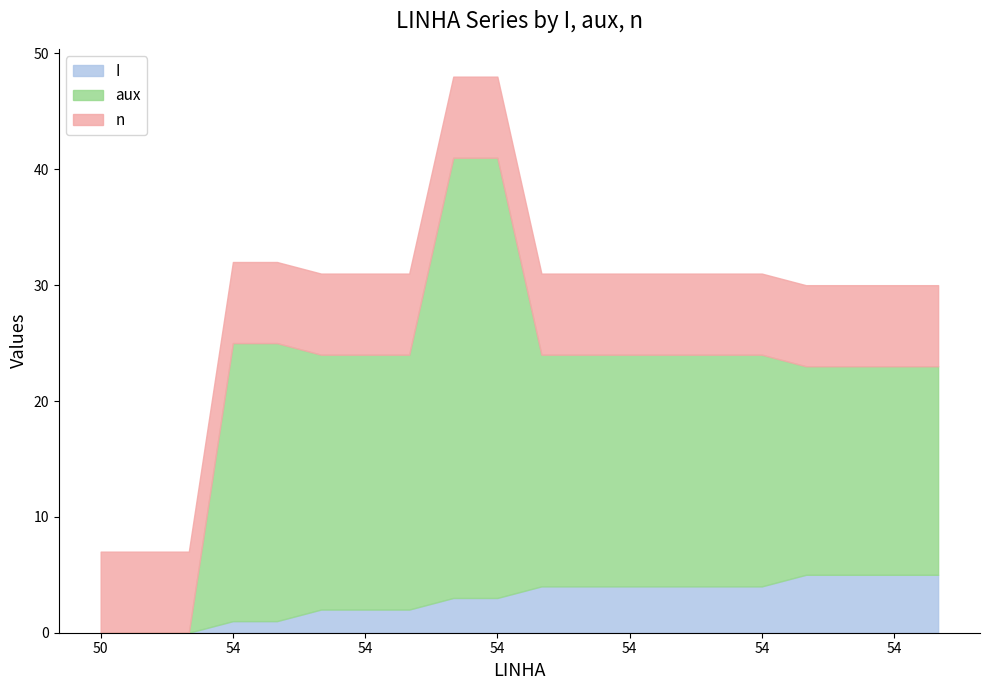

Reading left to right, what are all the values shown in this chart?

I: 0	0	0	1	1	2	2	2	3	3	4	4	4	4	4	4	5	5	5	5
aux: 0	0	0	24	24	22	22	22	38	38	20	20	20	20	20	20	18	18	18	18
n: 7	7	7	7	7	7	7	7	7	7	7	7	7	7	7	7	7	7	7	7